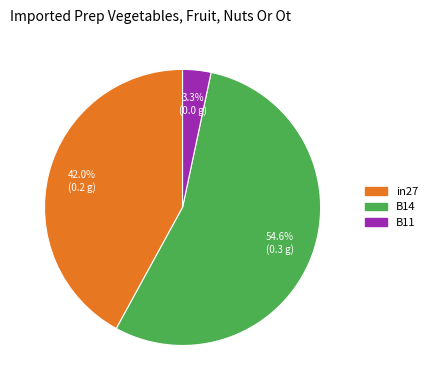

Rank the categories by value from lowest to highest.

B11, in27, B14